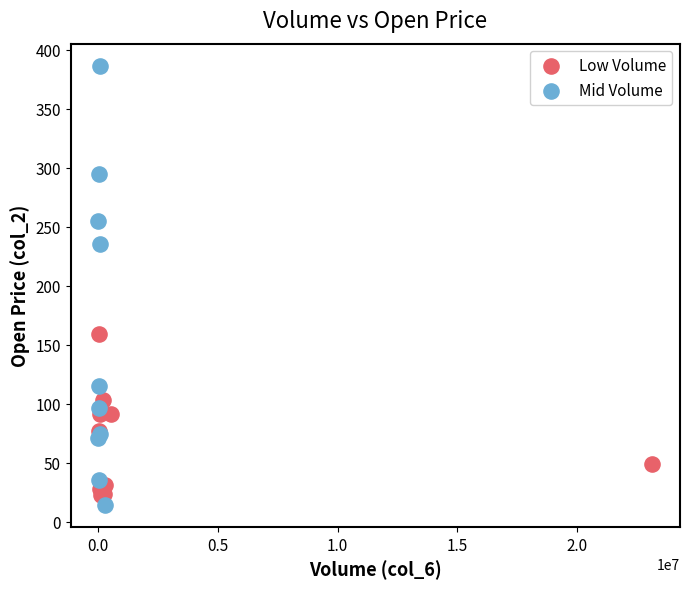

Which series reaches the minimum Y coordinate?

Mid Volume